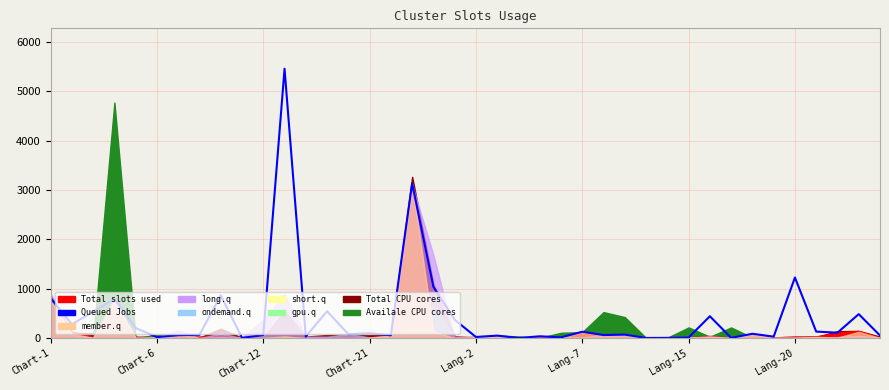

How many lines are shown in the chart?

1